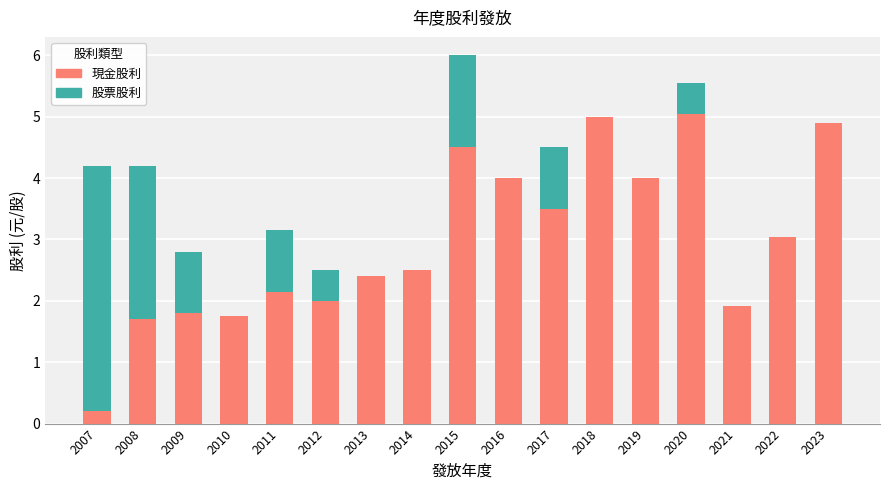

What is the maximum value for 現金股利?

5.0